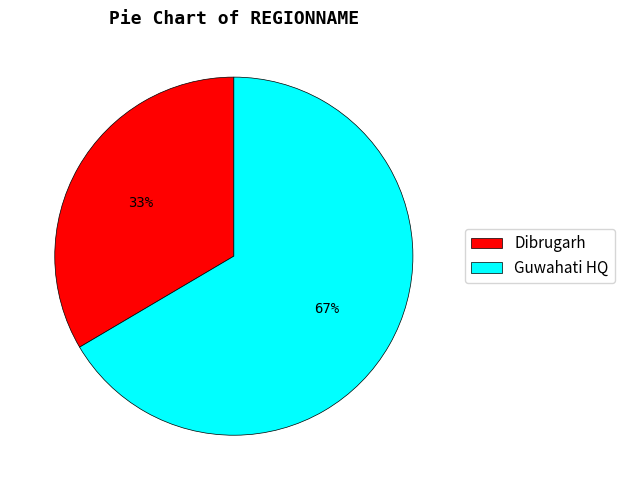

Does Dibrugarh represent more than half of the total?

No